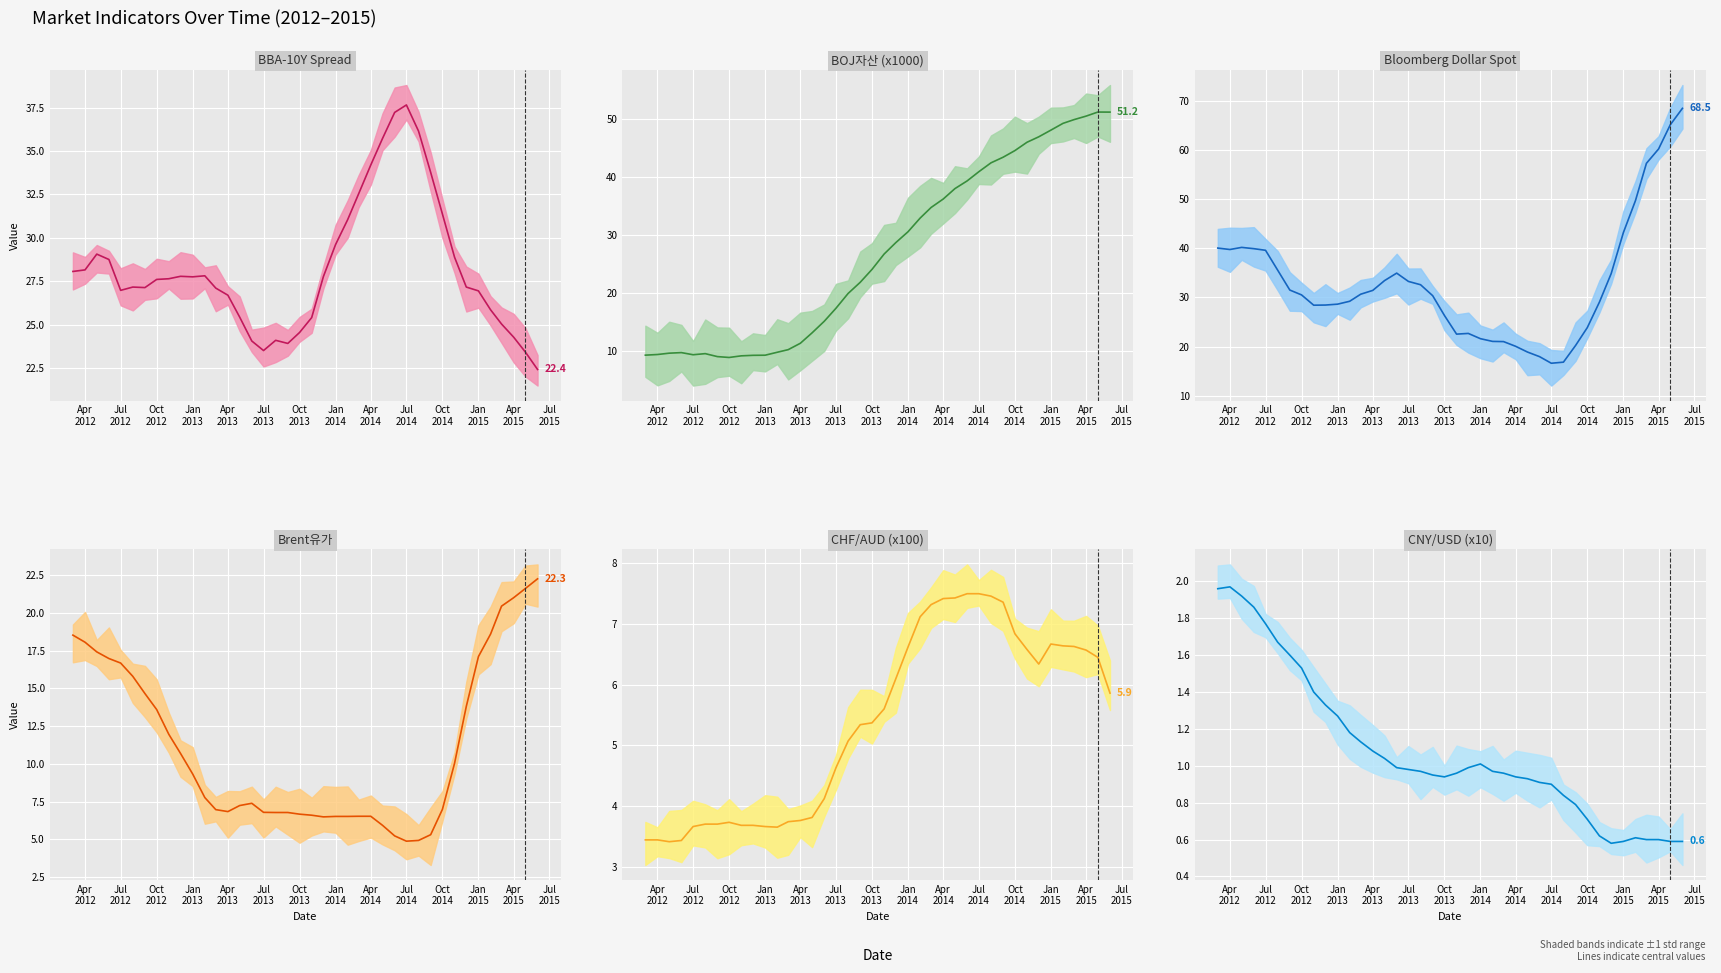

List the series in order of their peak value, lowest first.

CNY/USD (x10), CHF/AUD (x100), Brent유가, BBA-10Y Spread, BOJ자산 (x1000), Bloomberg Dollar Spot